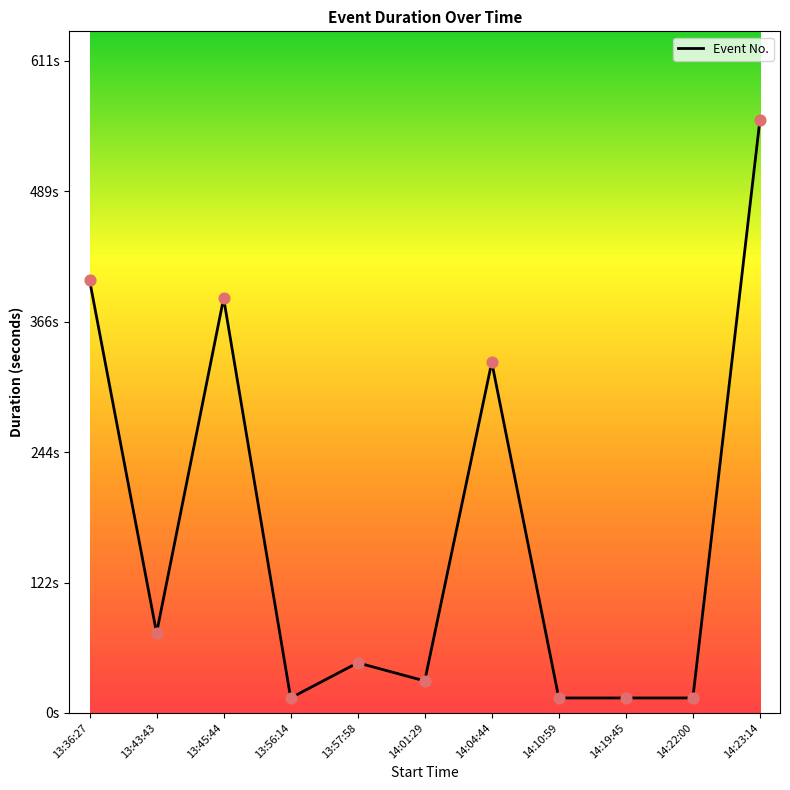

What is the change in value from 14:04:44 to 14:23:14?

+227